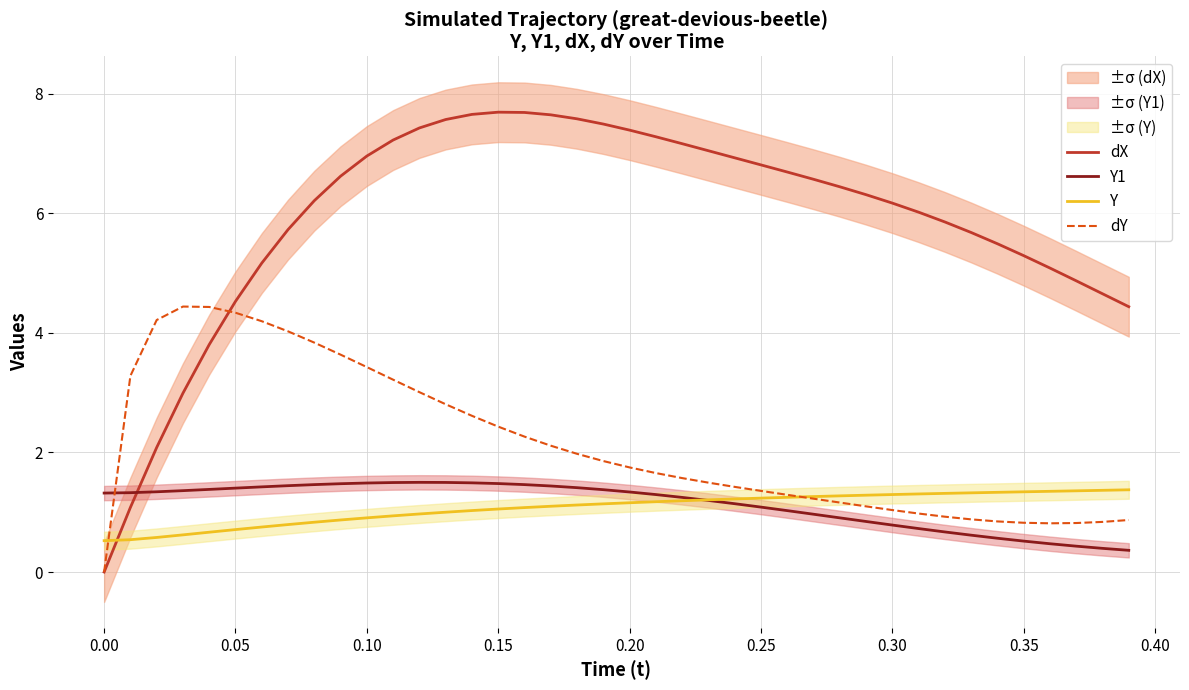

Which category has the lowest value in the dY series?

0.00